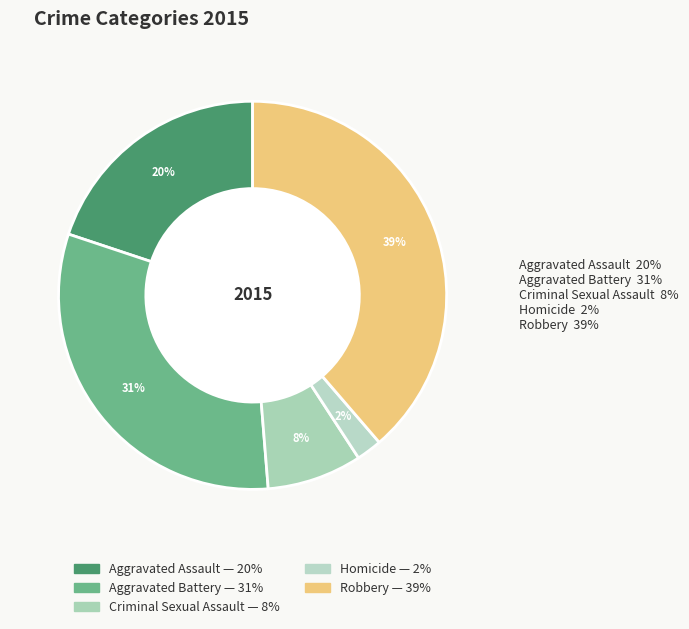

Does any single category account for the majority?

No